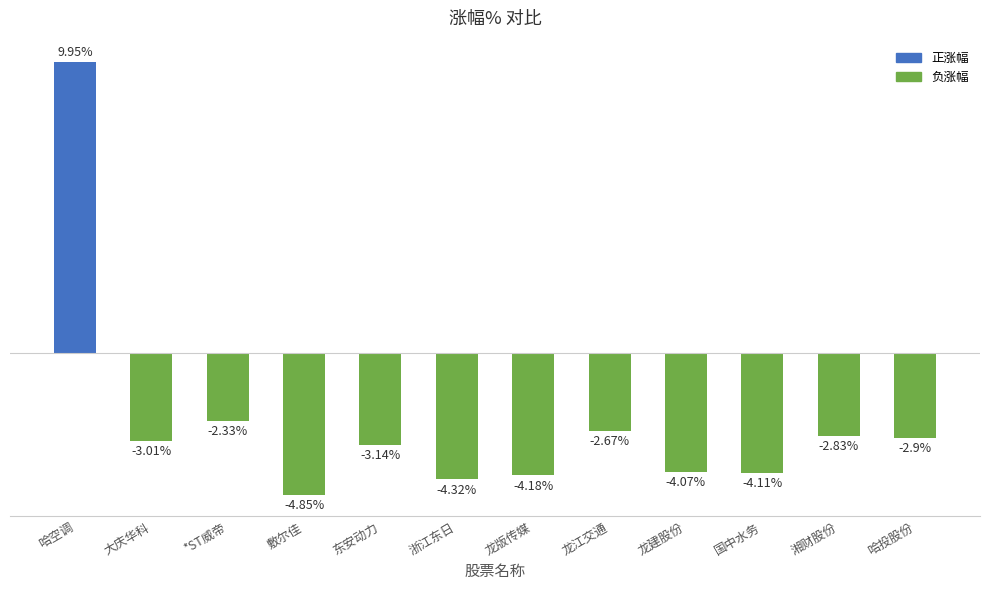

List the labels in order of value, smallest first.

敷尔佳, 浙江东日, 龙版传媒, 国中水务, 龙建股份, 东安动力, 大庆华科, 哈投股份, 湘财股份, 龙江交通, *ST威帝, 哈空调